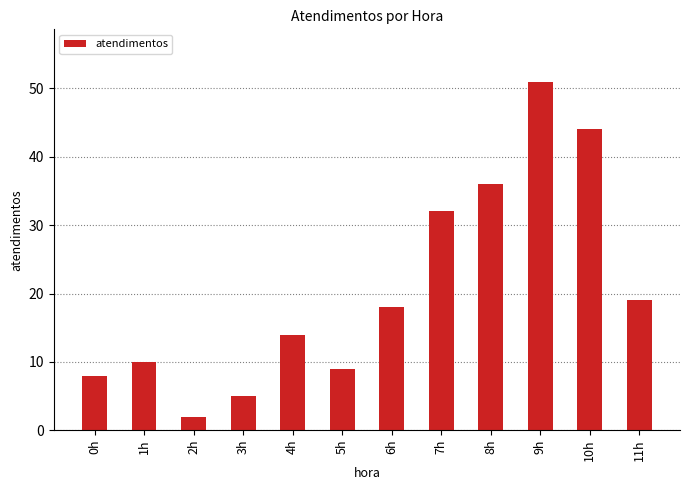

At which category does the chart reach its minimum across all series?

2h